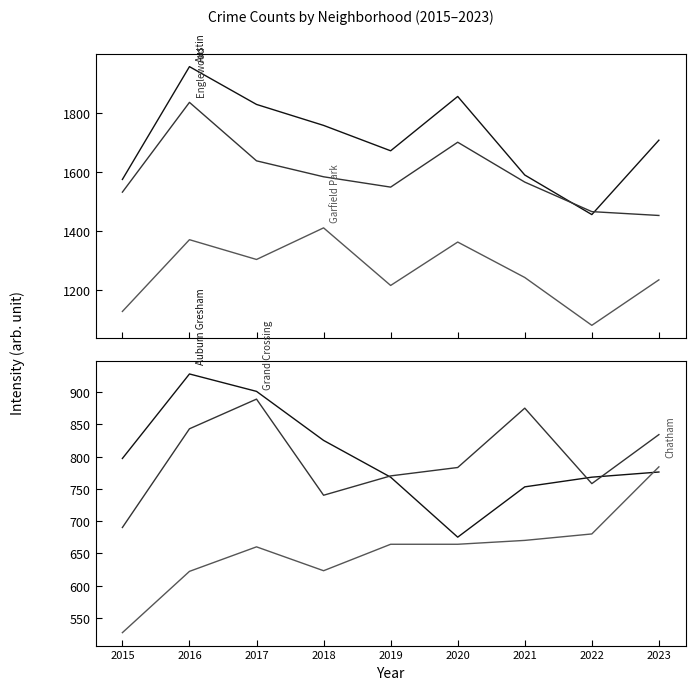

What is the minimum value shown in the chart?

527